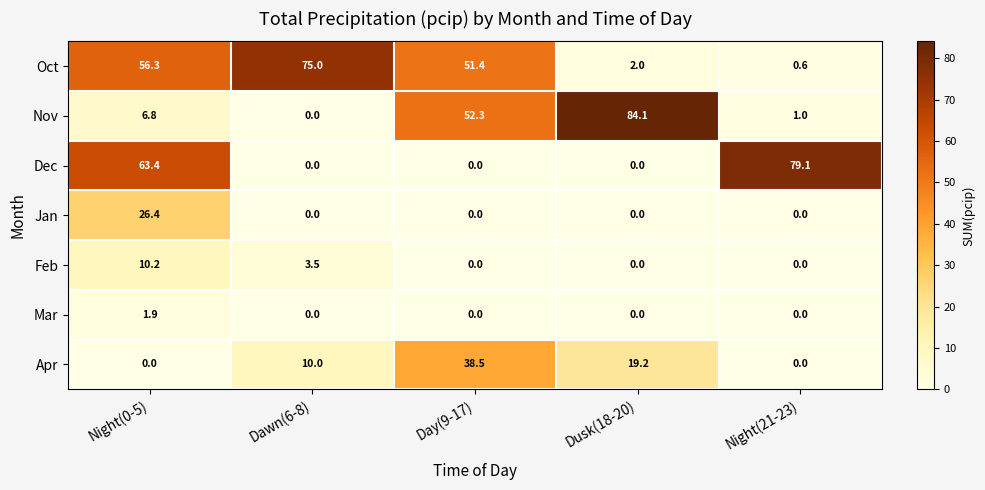

True or false: Dec has a value of 114.1 at Night(0-5).

False